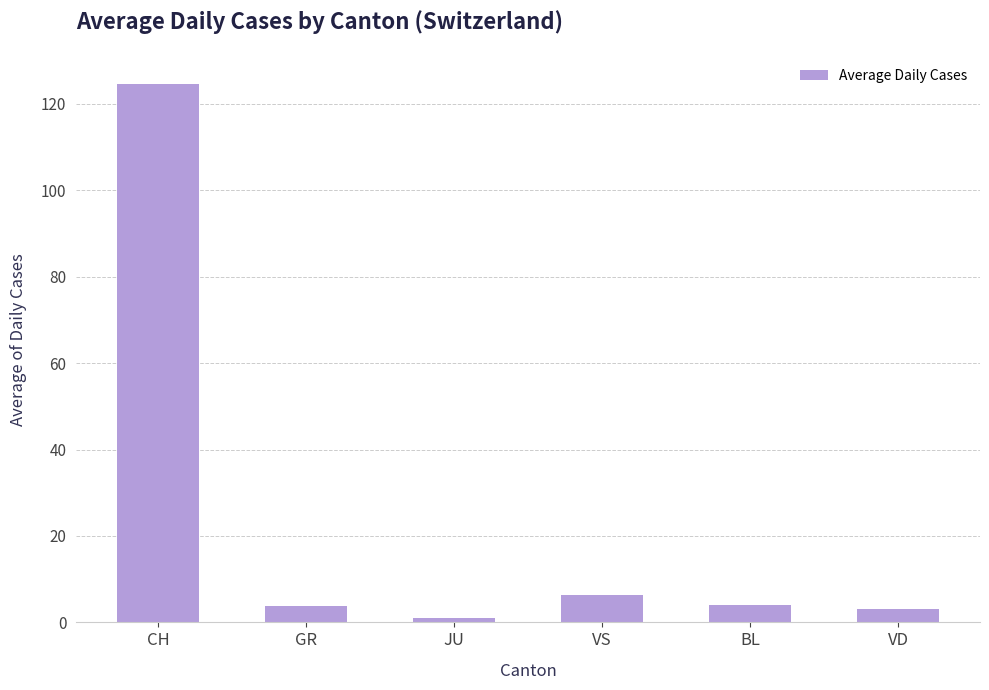

Is it true that the value at CH is 162.6?

False